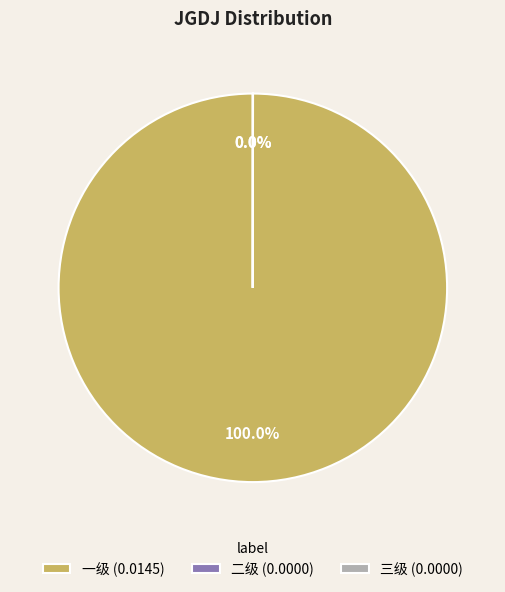

The 一级 slice represents 100% of the pie. True or false?

True